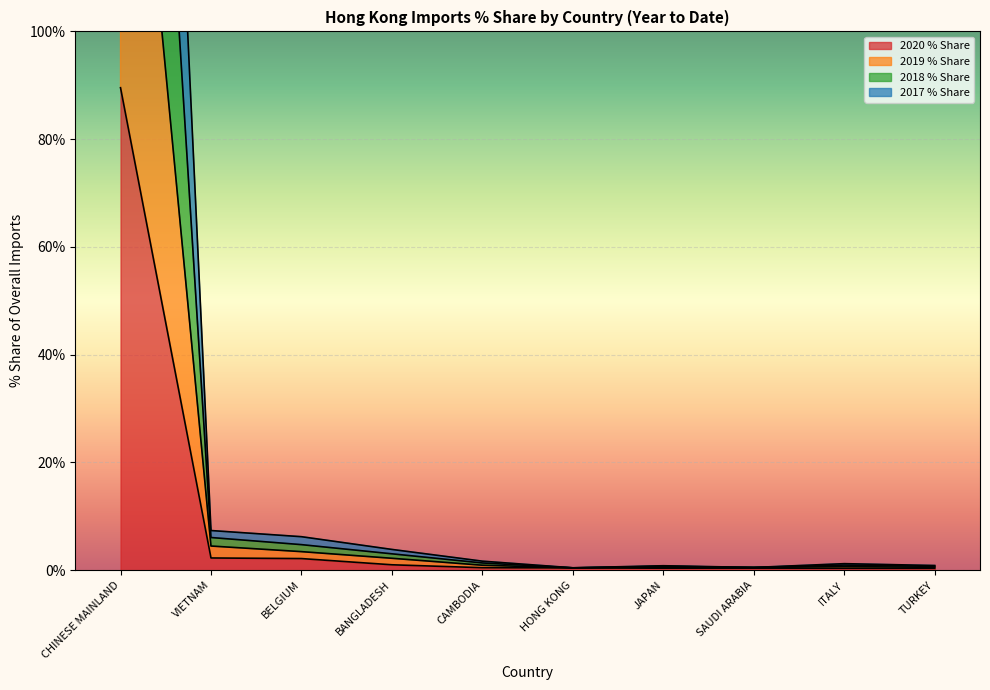

Which series changed the most between CHINESE MAINLAND and BANGLADESH?

2018 % Share